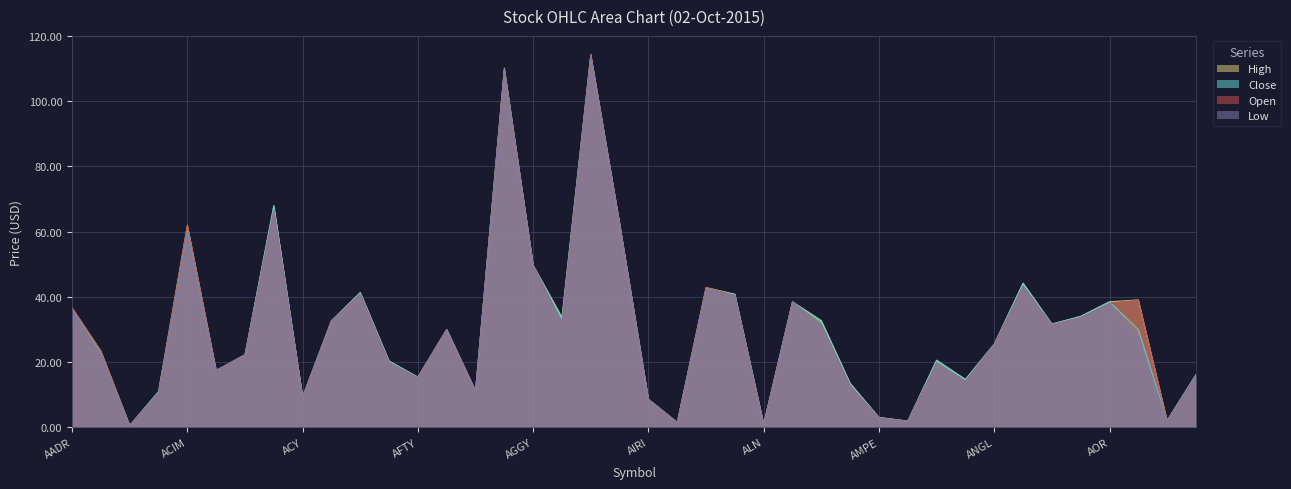

What is the average value of the Close series?

30.2